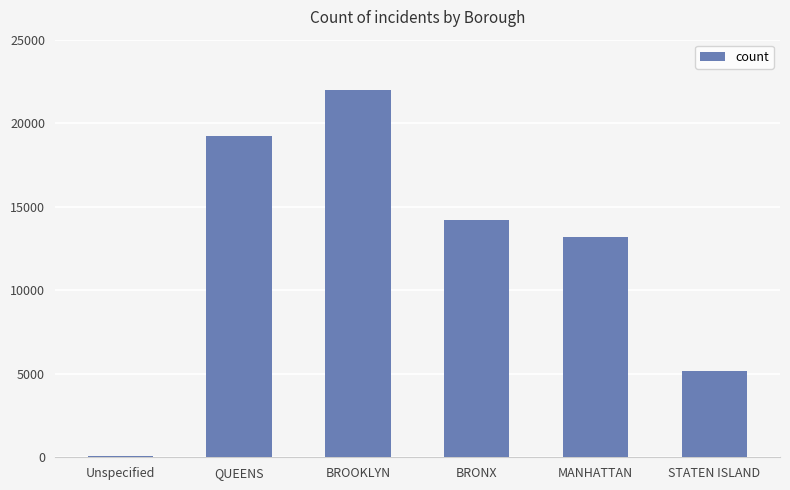

Which label corresponds to the largest value in the chart?

BROOKLYN